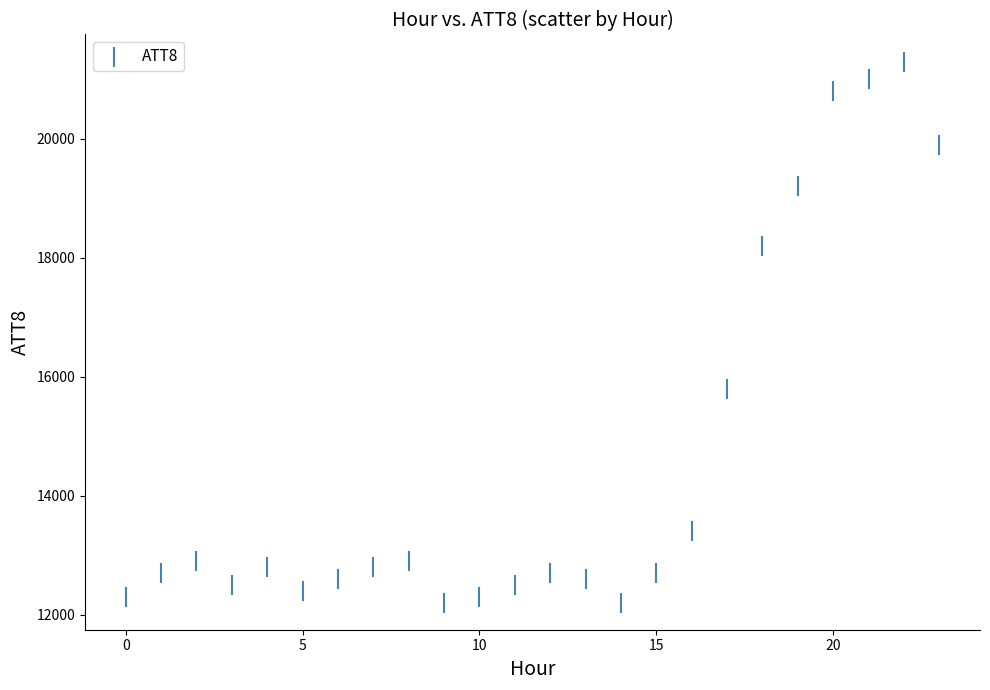

What is the range of Y values (max minus min)?

9100